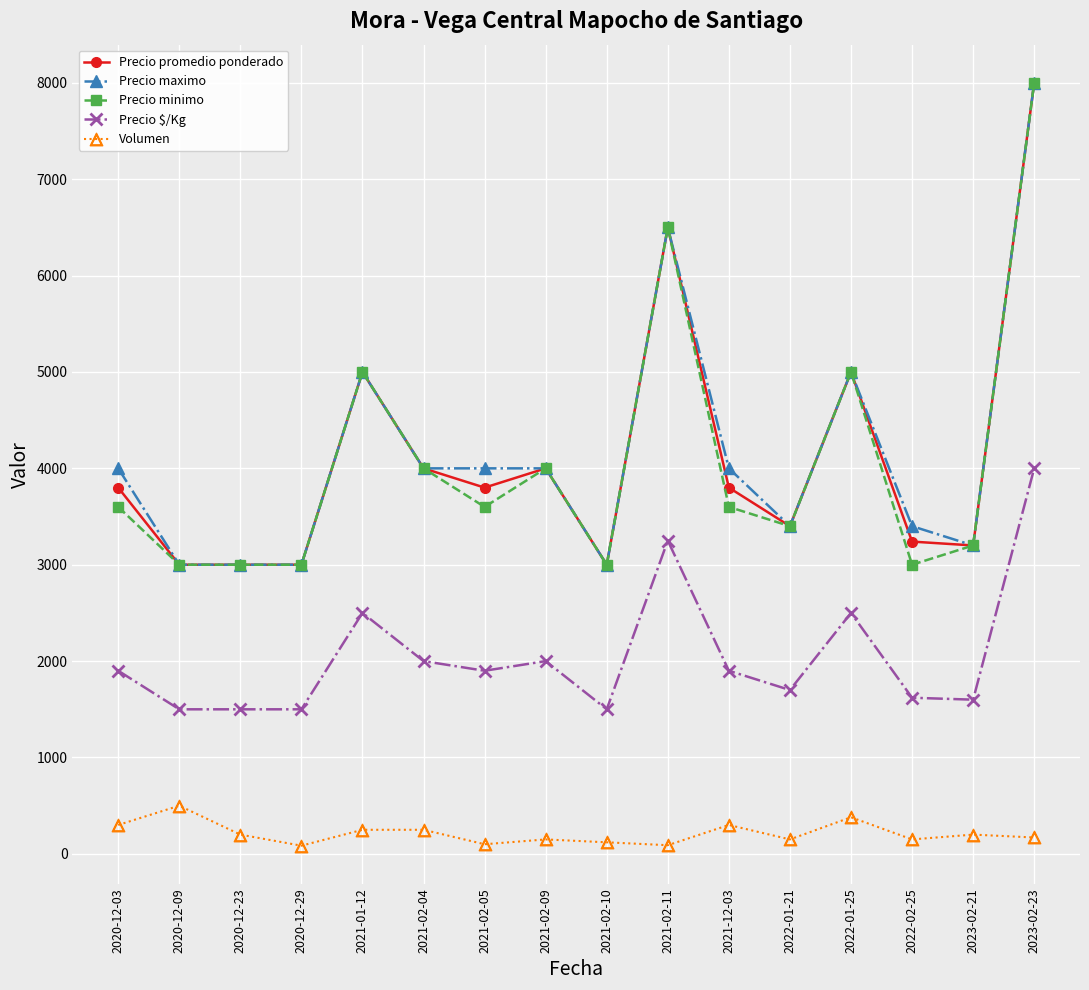

At which category is the sum across all series the highest?

2023-02-23